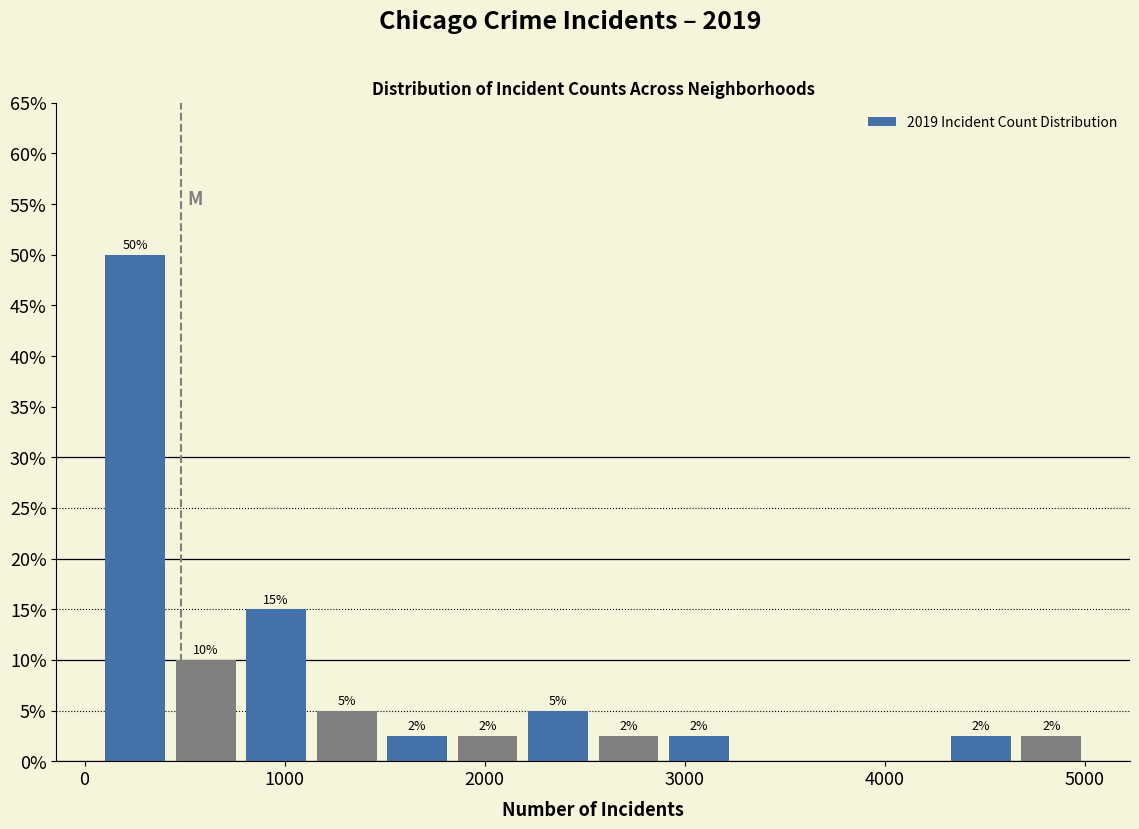

Read against the x-axis, roughly where is the centre of the tallest bar?

300